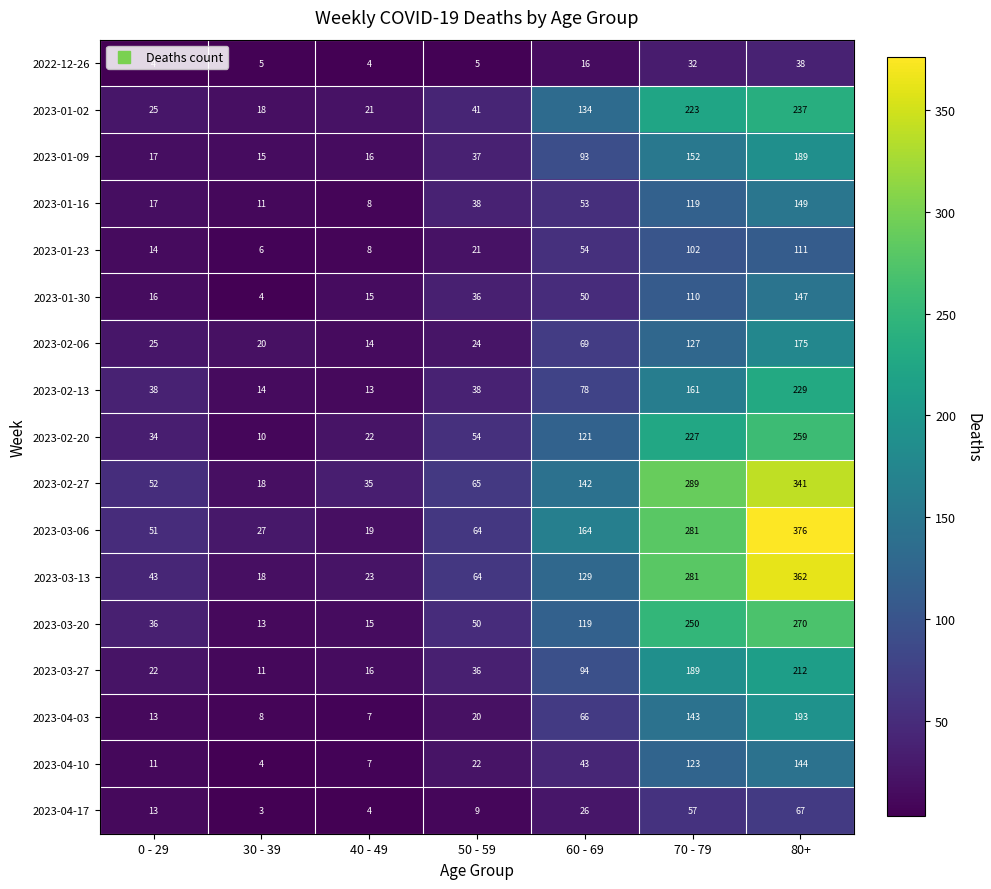

Which series changed the most between 40 - 49 and 70 - 79?

2023-03-06